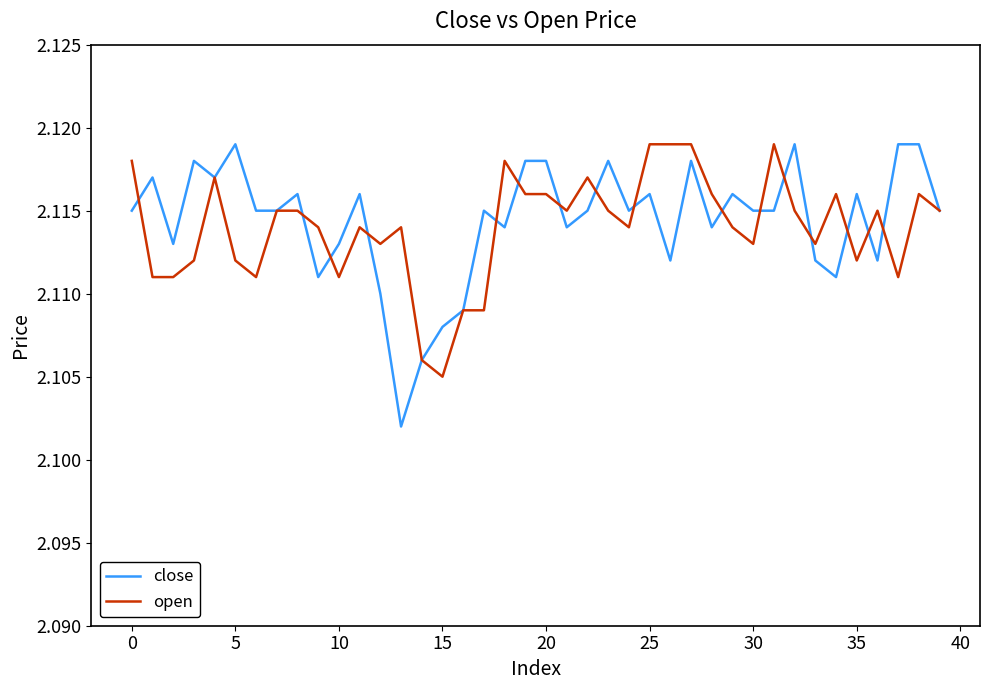

Which series has the widest spread of values?

close